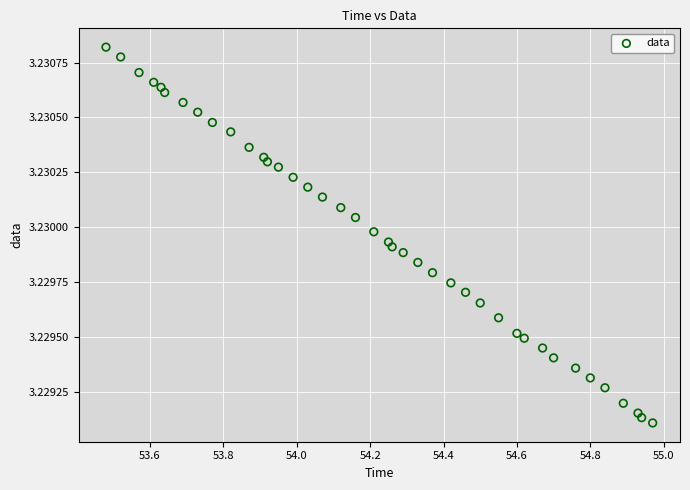

What is the range of X values (max minus min)?

1.5